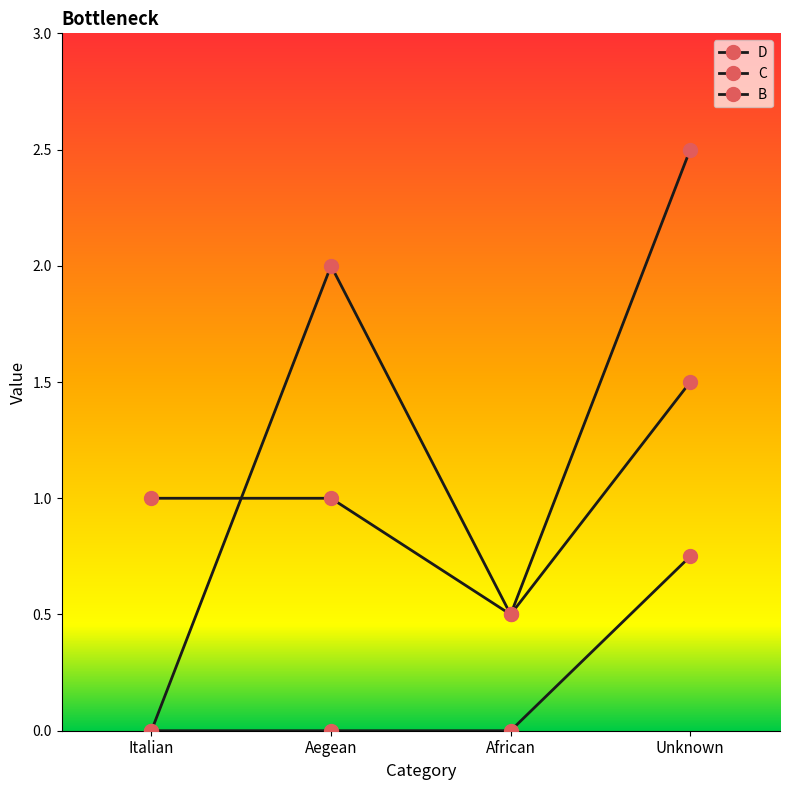

True or false: C has more than 0 points higher than both neighbors.

False